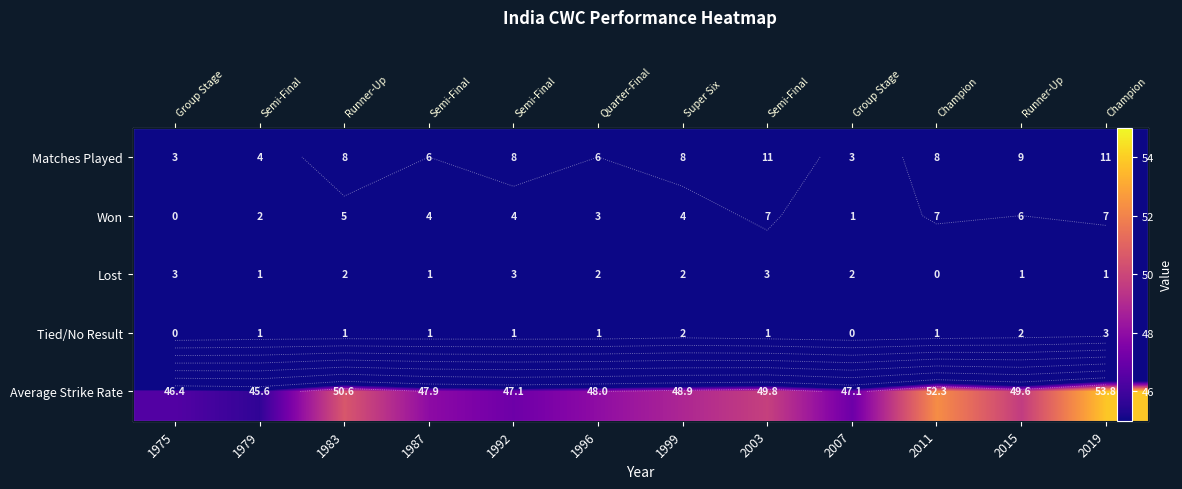

Count the number of categories in the chart.

12